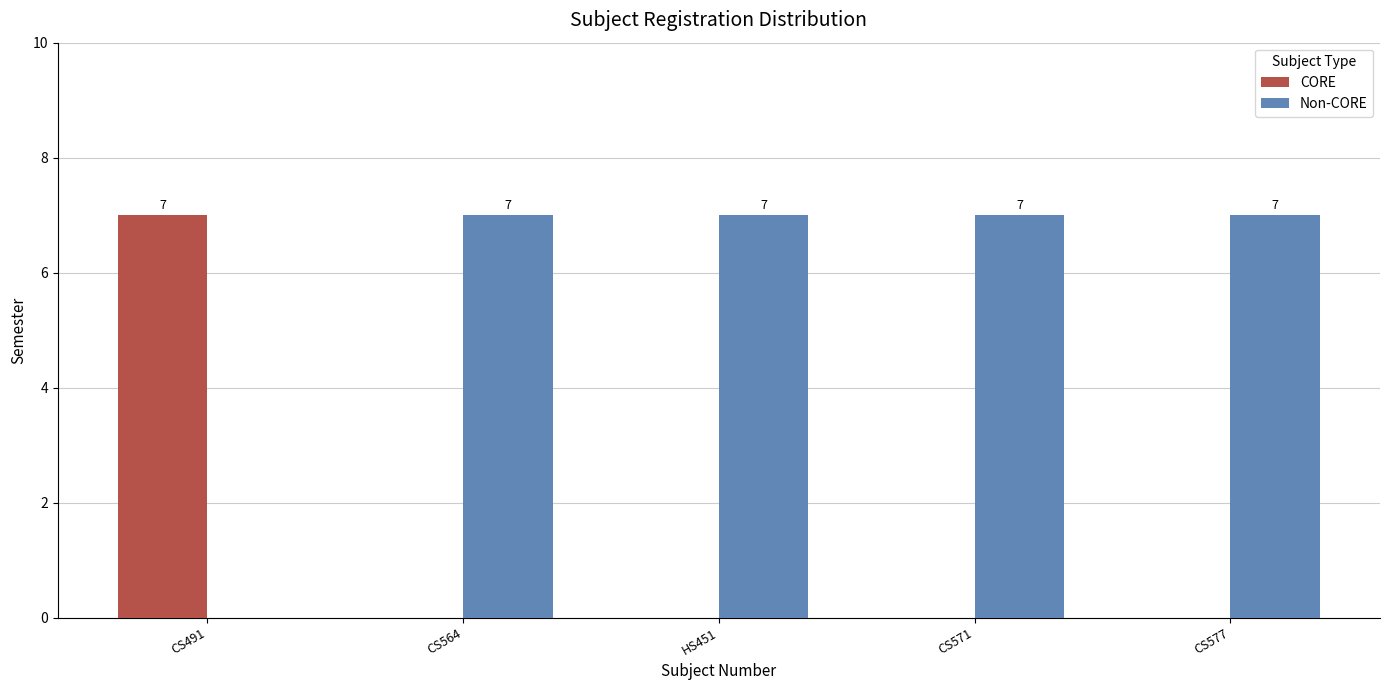

What value does the CORE series have at CS491?

7